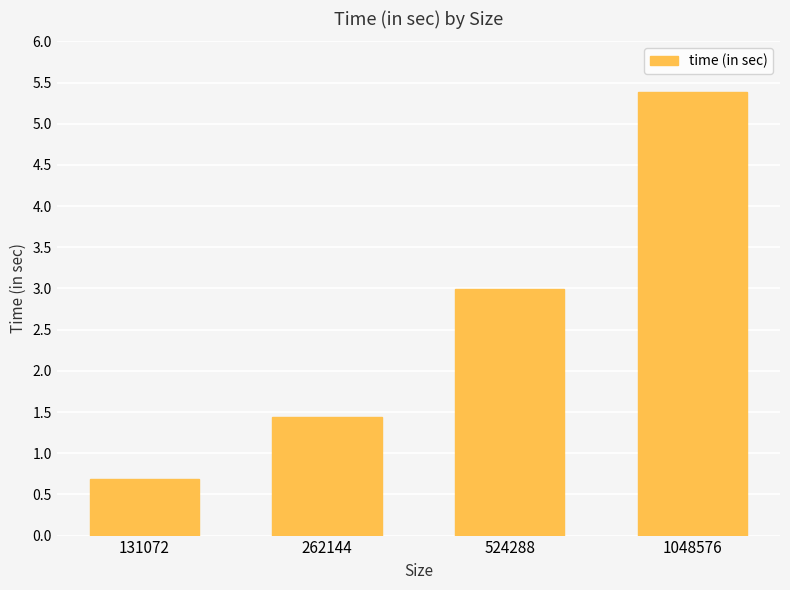

The value at 262144 is 1.4. True or false?

True